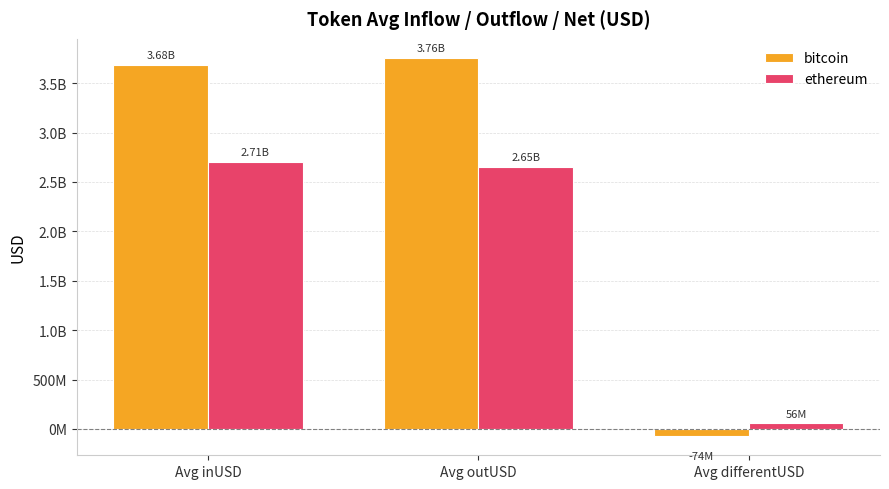

What are all the series names shown in the legend?

bitcoin, ethereum